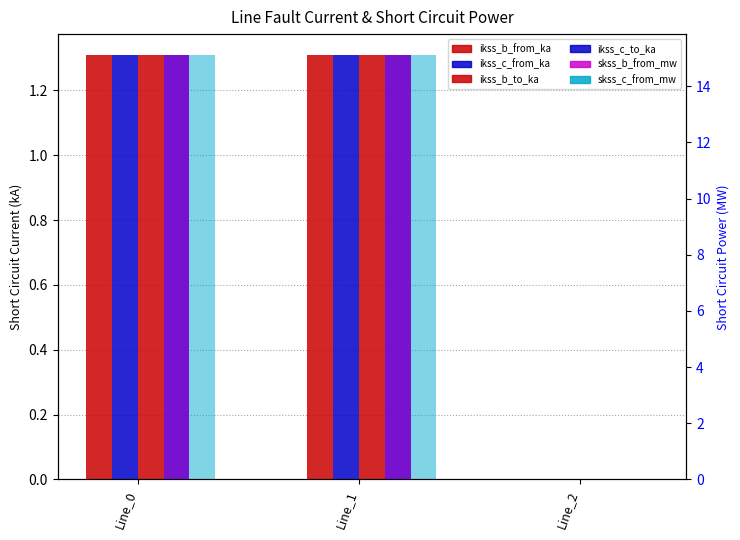

Reading left to right, transcribe all the data shown in this chart.

pf_ikss_b_from_ka: Line_0=1.3	Line_1=1.3	Line_2=0.0
pf_ikss_c_from_ka: Line_0=1.3	Line_1=1.3	Line_2=0.0
pf_ikss_b_to_ka: Line_0=1.3	Line_1=1.3	Line_2=0.0
pf_ikss_c_to_ka: Line_0=1.3	Line_1=1.3	Line_2=0.0
pf_skss_b_from_mw: Line_0=15.1	Line_1=15.1	Line_2=0.0
pf_skss_c_from_mw: Line_0=15.1	Line_1=15.1	Line_2=0.0